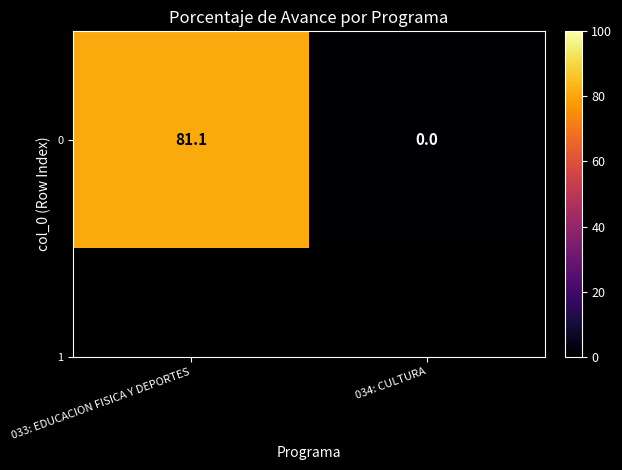

True or false: the data shows 0.0 at 034: CULTURA.

True